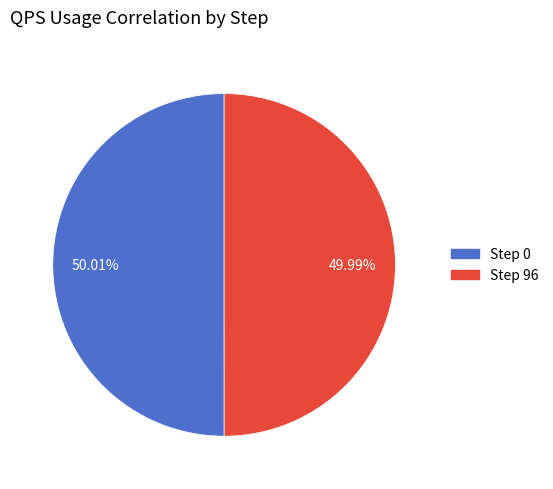

Does any single category account for the majority?

Yes